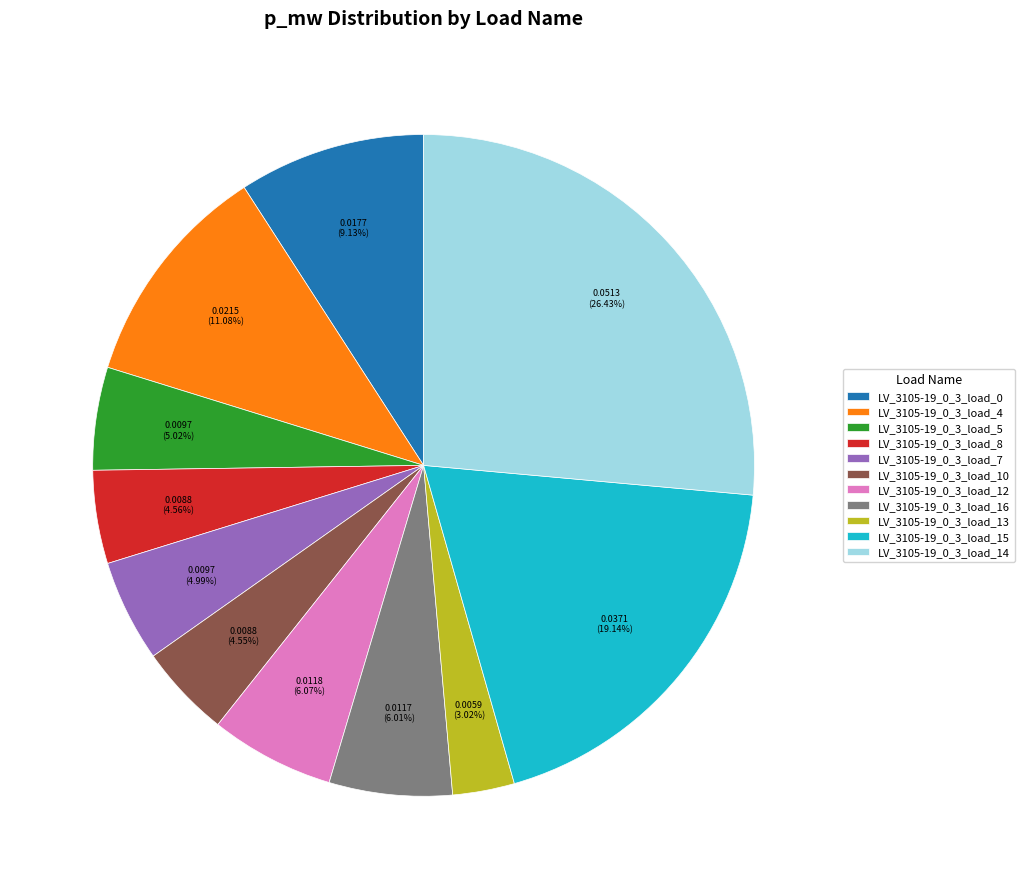

To the nearest percent, what portion does LV_3105-19_0_3_load_10 represent?

5%